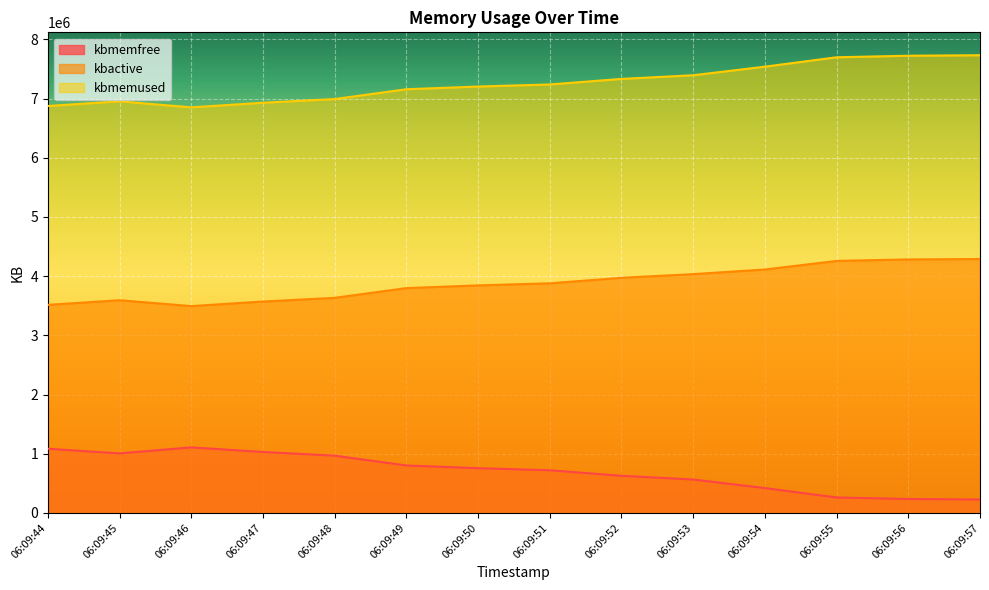

True or false: kbmemfree has more than 0 interior local peaks.

True